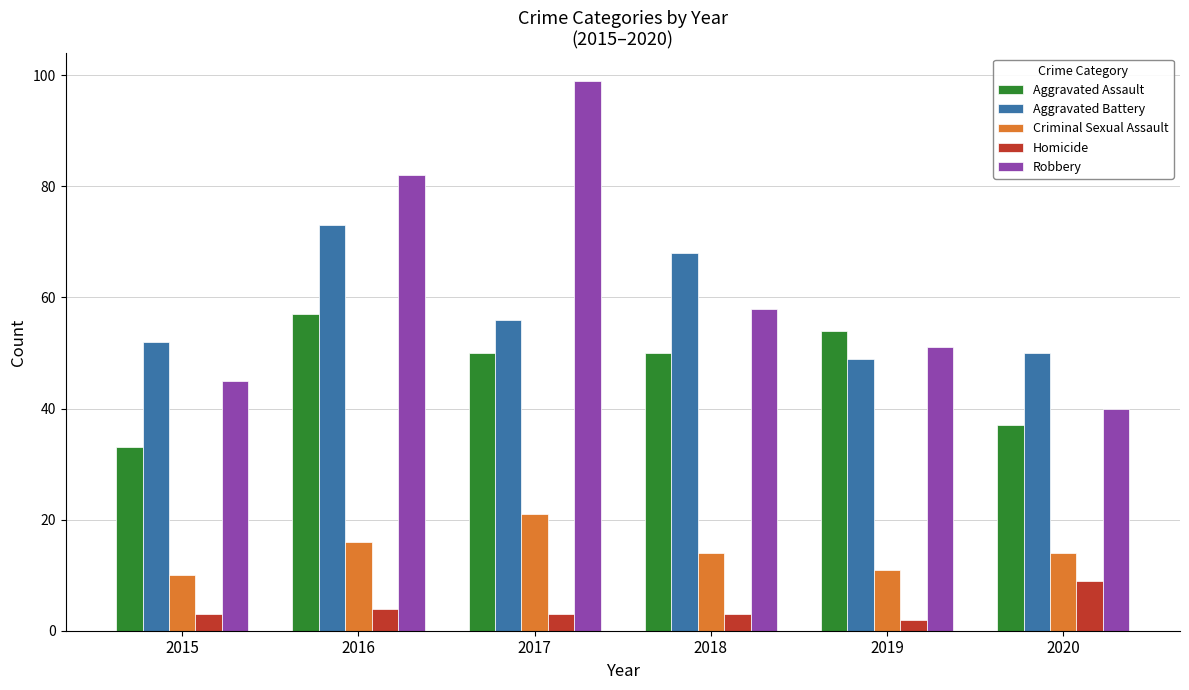

What is the sum of the Aggravated Assault values at 2020 and 2016?

94